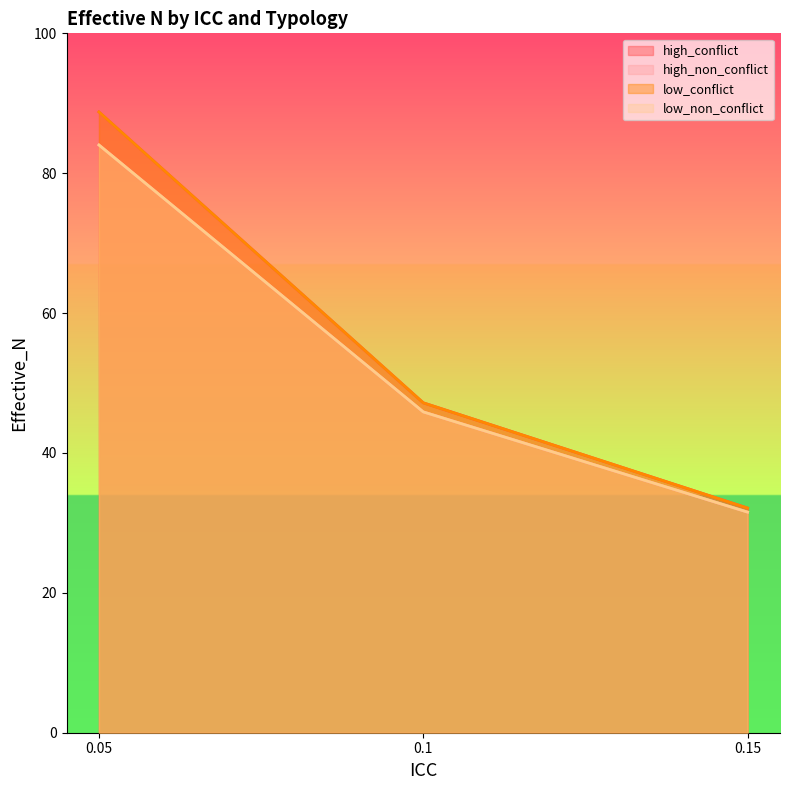

The value of high_conflict at 0.1 is 47.2. True or false?

True